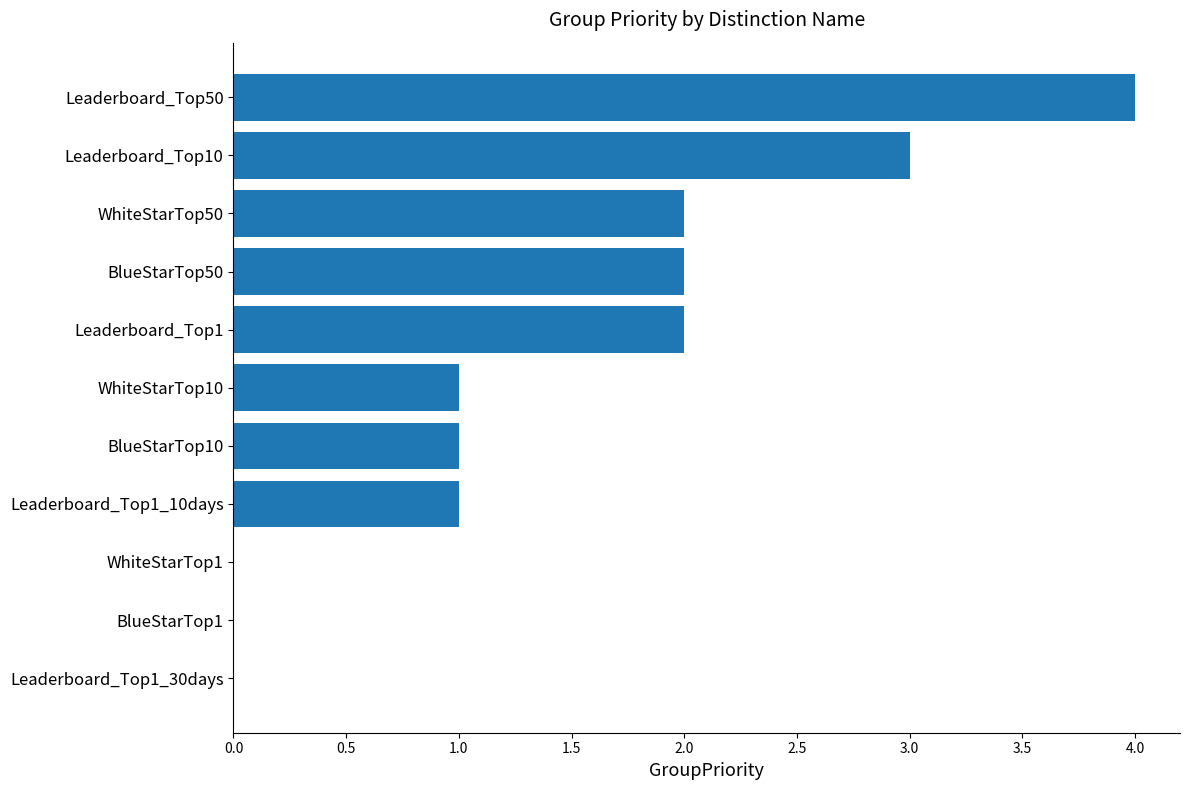

What is the change in value from WhiteStarTop1 to Leaderboard_Top1?

+2